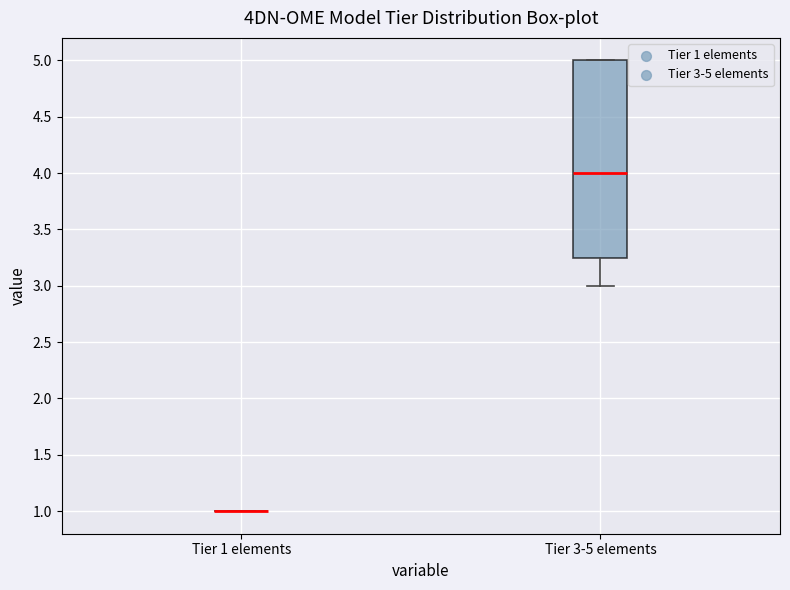

Reading left to right, read every box against the y-axis: the position of its median line, the range the box covers, and the ends of its whiskers. The values are not printed on the chart, so give them approximately, as read against the axis.

Tier 1 elements: box collapsed to a line at 1.00, whiskers 1.00 to 1.00
Tier 3-5 elements: median 4.00, box 3.25 to 5.00, whiskers 3.00 to 5.00